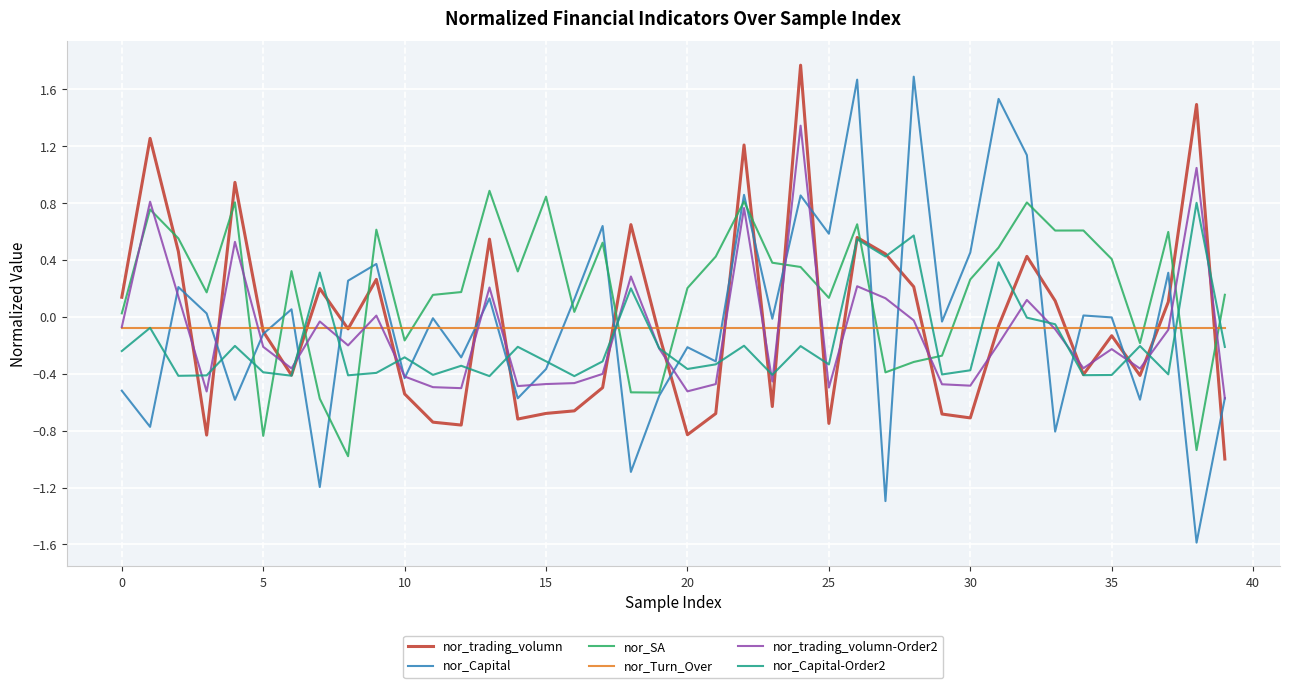

Which series has the largest total across all categories?

nor_SA